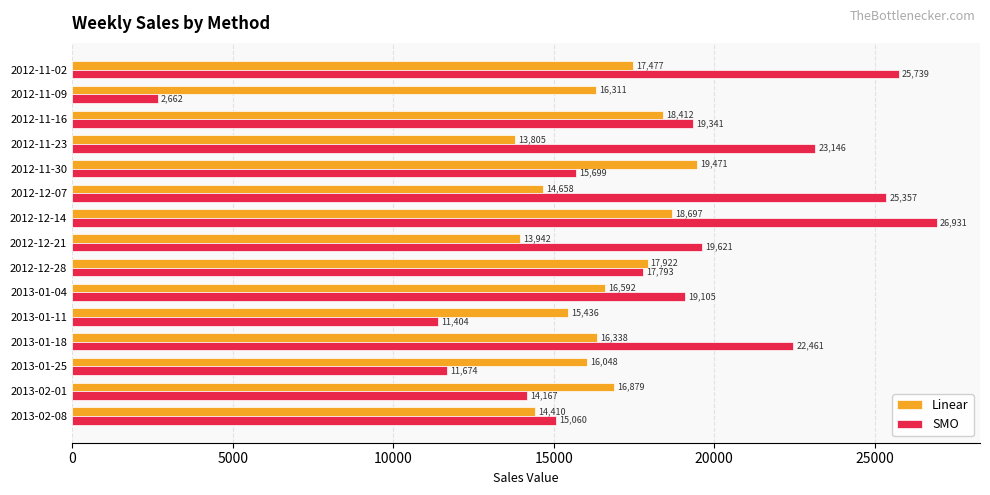

Rank the categories by Linear value from lowest to highest.

2012-11-23, 2012-12-21, 2013-02-08, 2012-12-07, 2013-01-11, 2013-01-25, 2012-11-09, 2013-01-18, 2013-01-04, 2013-02-01, 2012-11-02, 2012-12-28, 2012-11-16, 2012-12-14, 2012-11-30